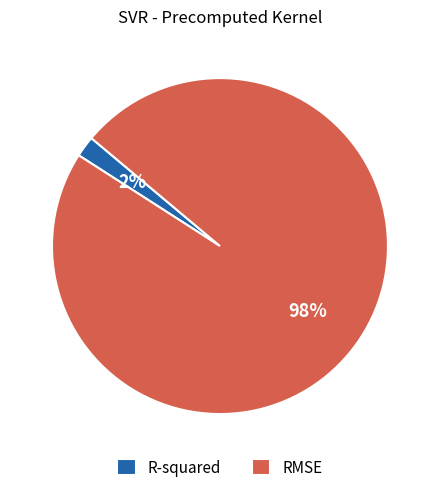

Is the sum of RMSE and R-squared greater than half?

Yes